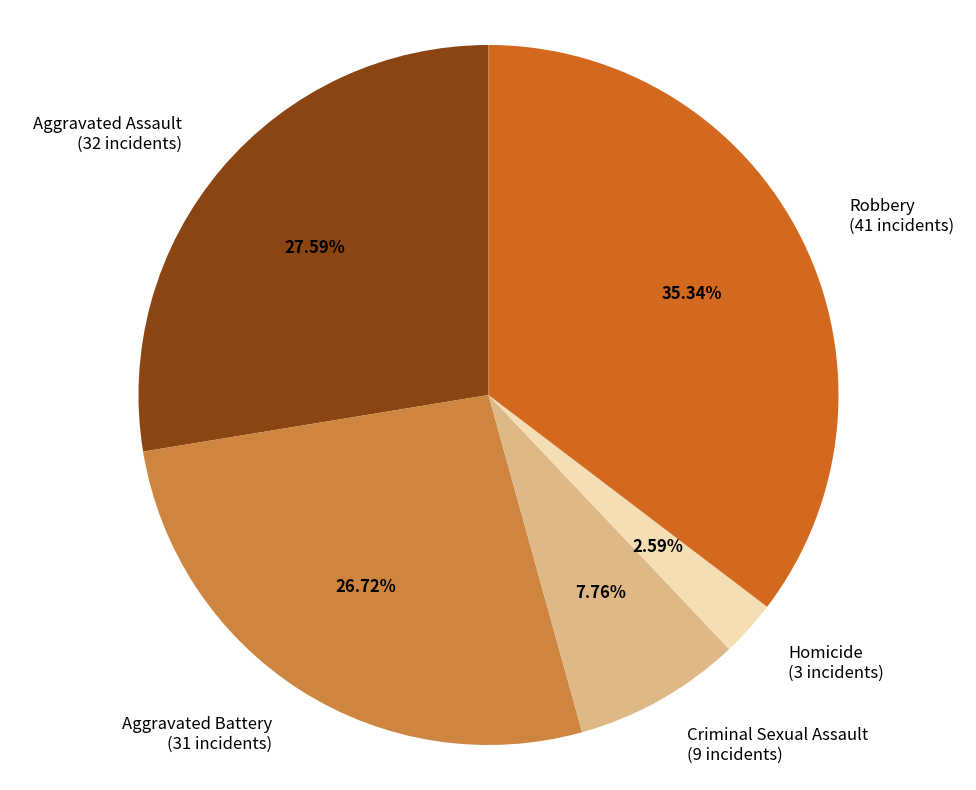

Is Robbery the majority of the pie?

No